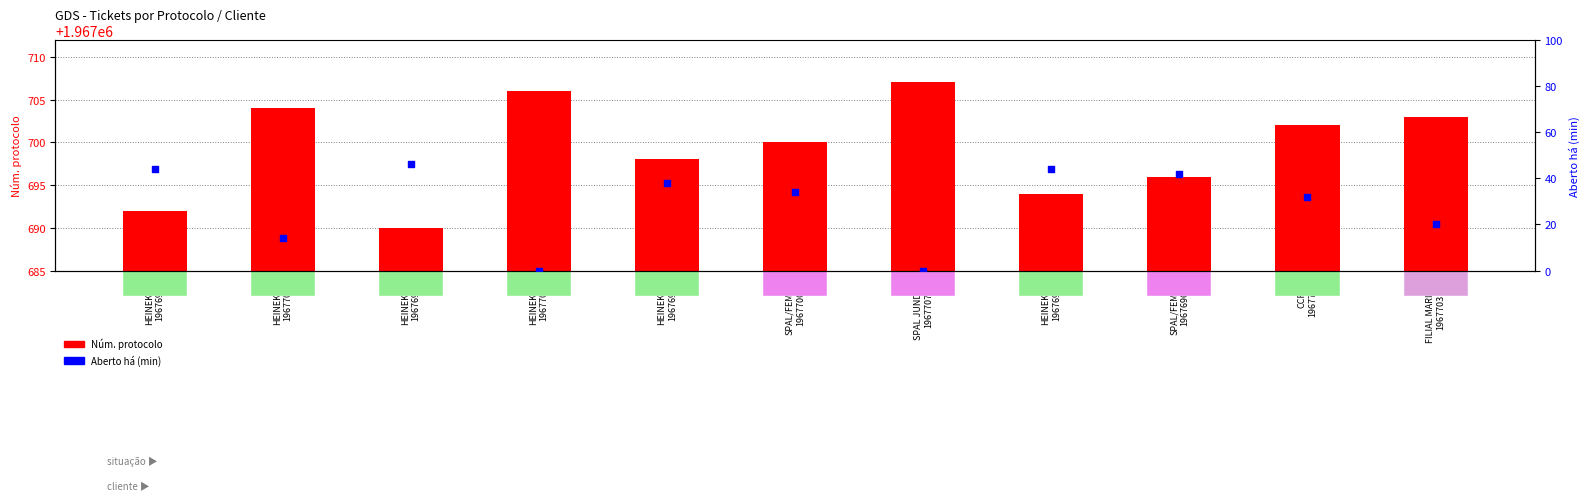

What are all the series names shown in the legend?

Núm. protocolo, Aberto há (min)